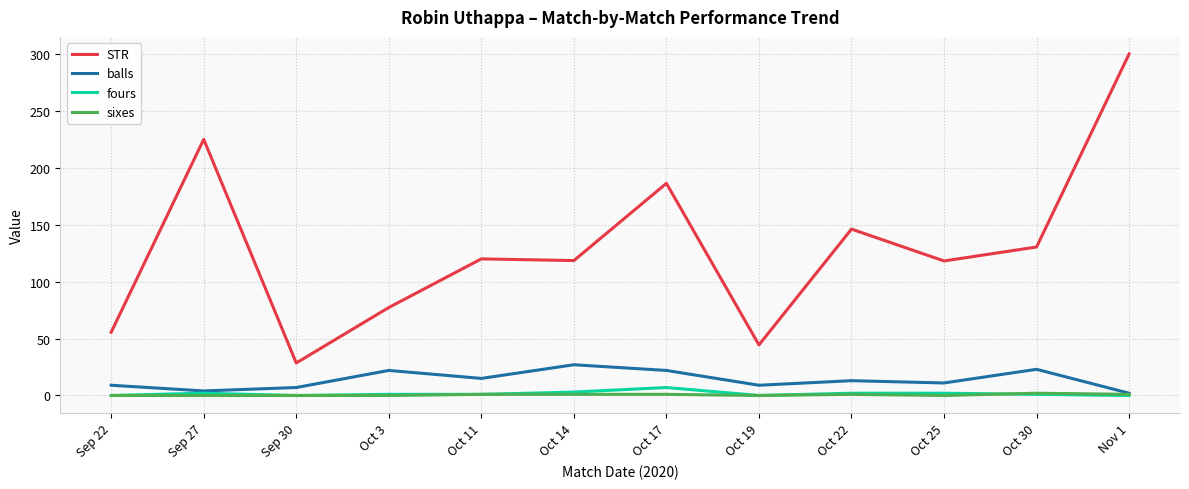

True or false: balls and STR intersect in this chart.

False